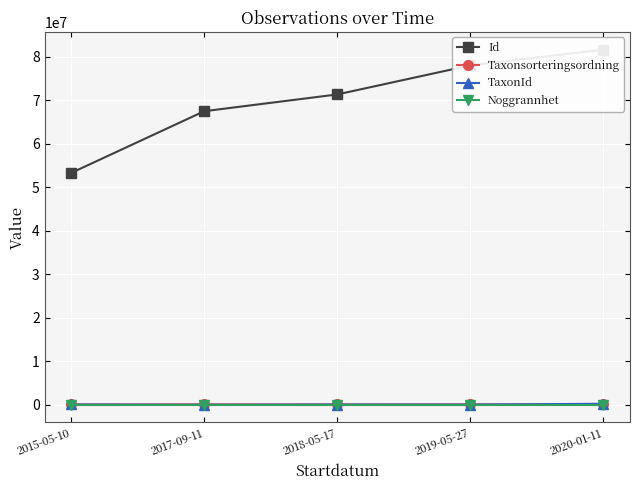

True or false: Id and TaxonId cross at least once.

False